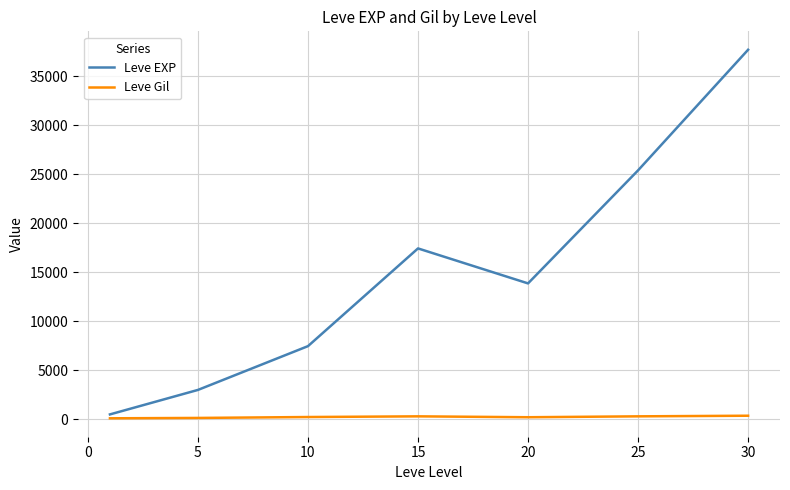

True or false: Leve EXP and Leve Gil cross at least once.

False